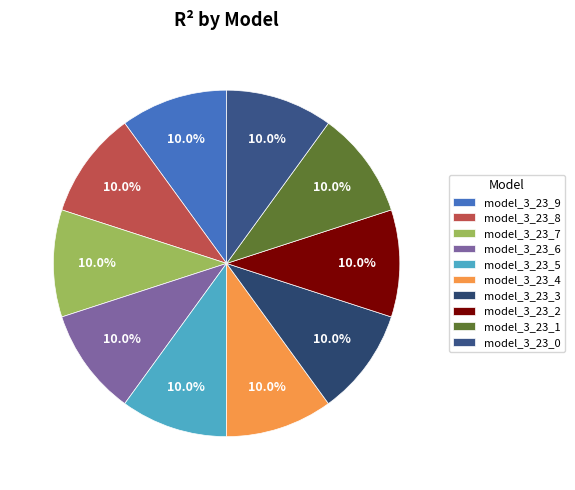

Is it true that model_3_23_6 is 10% of the pie?

True